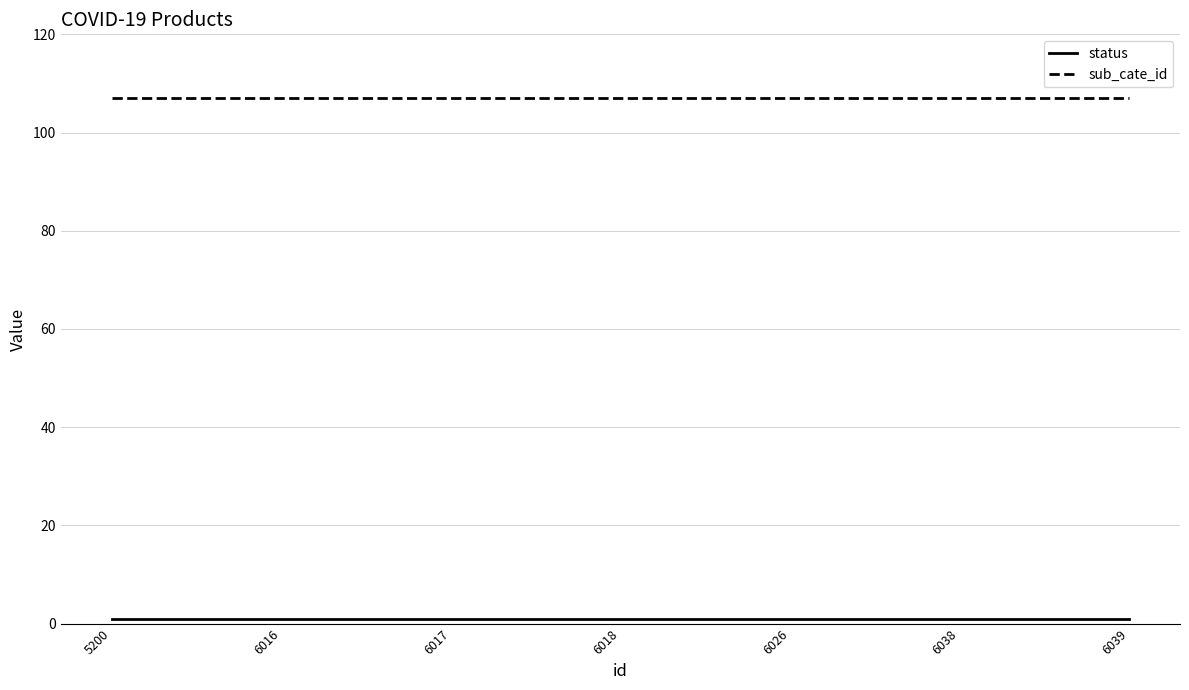

Is this an area chart (filled region under the line)?

No